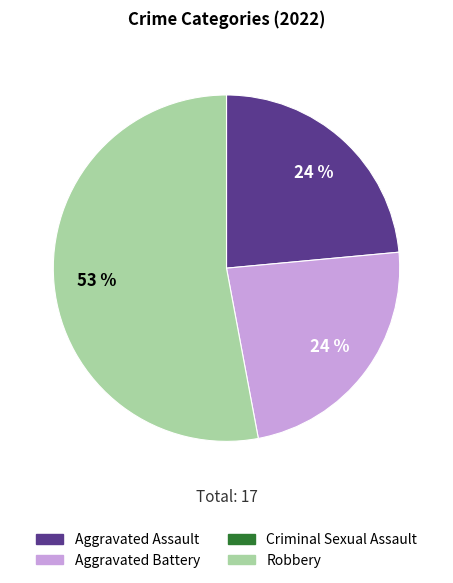

How many slices are in this pie chart?

3